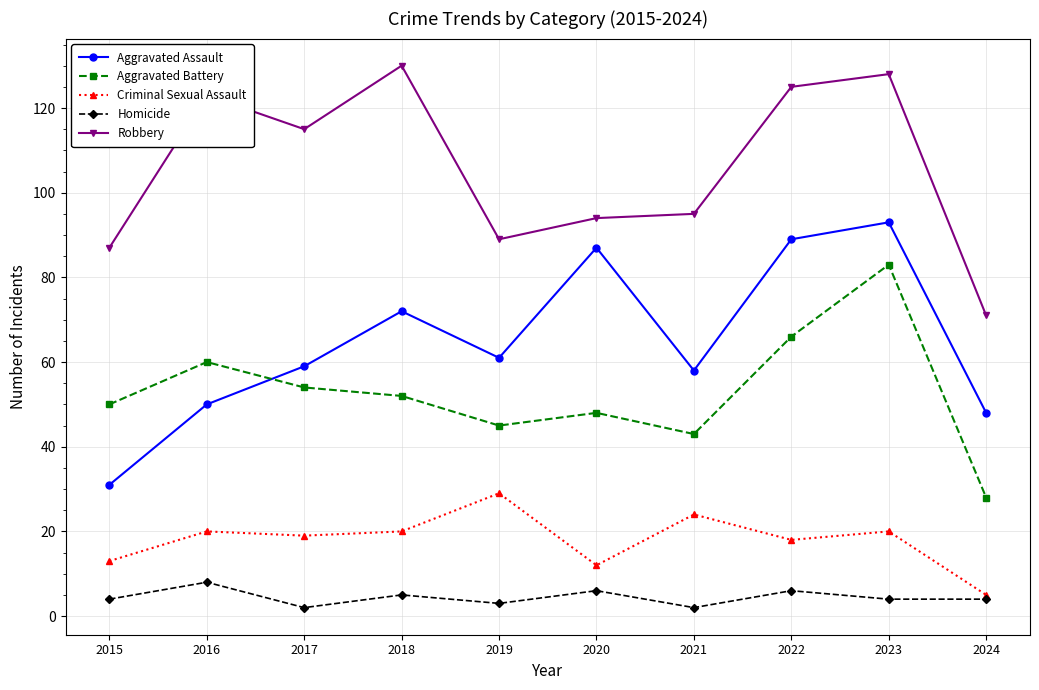

What is the lowest value of the Aggravated Battery series?

28